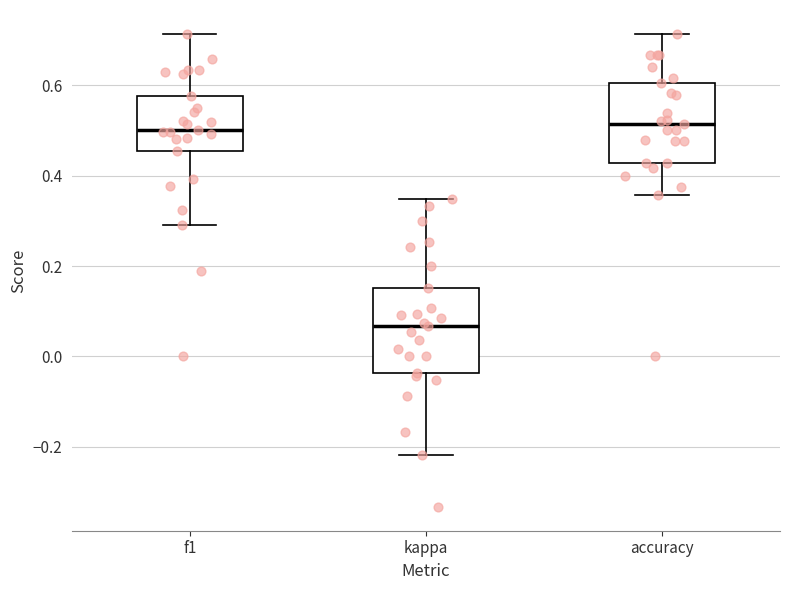

Reading left to right, read every box against the y-axis: the position of its median line, the range the box covers, and the ends of its whiskers. The values are not printed on the chart, so give them approximately, as read against the axis.

f1: median 0.50, box 0.46 to 0.58, whiskers 0.30 to 0.72
kappa: median 0.06, box -0.04 to 0.16, whiskers -0.22 to 0.34
accuracy: median 0.52, box 0.42 to 0.60, whiskers 0.36 to 0.72